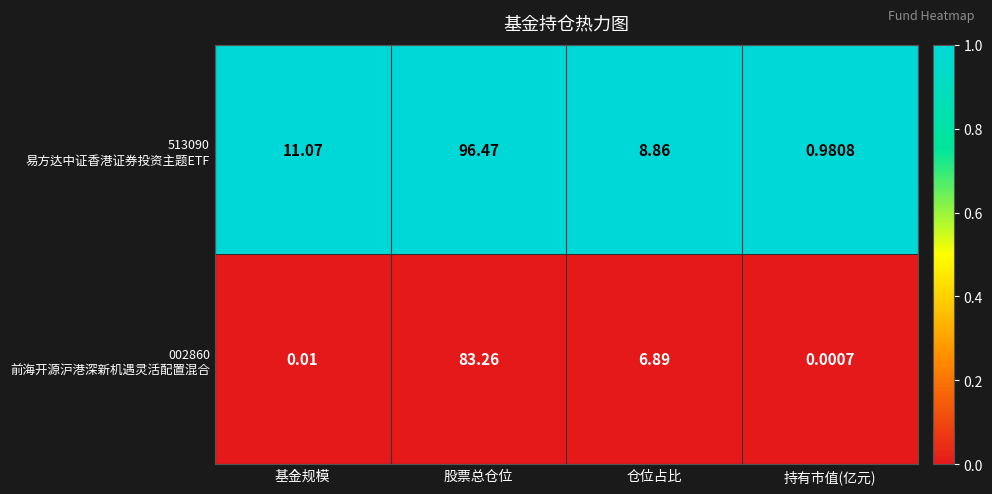

What is the spread (max minus min) of values at 股票总仓位?

13.2